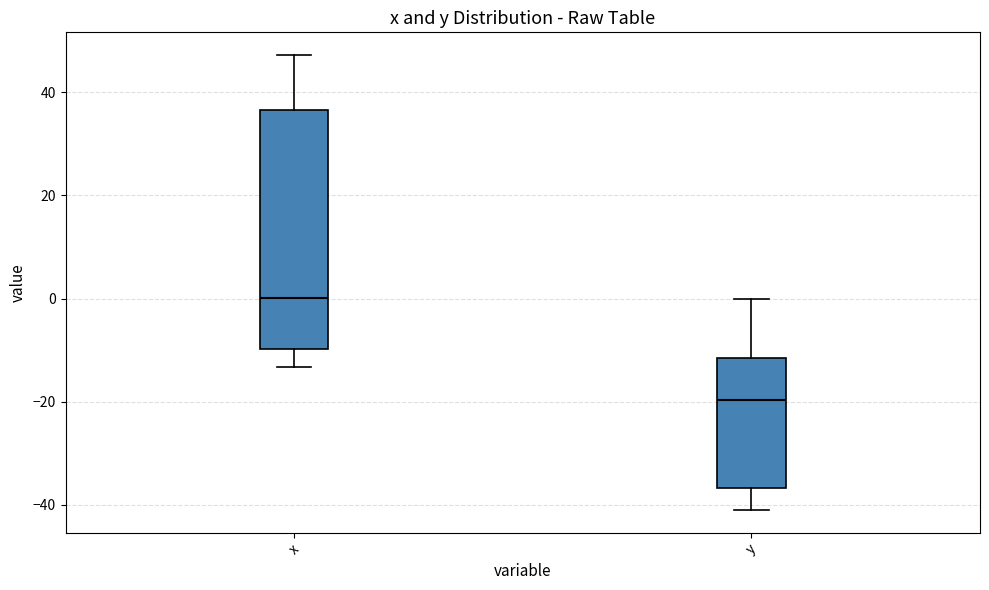

Reading left to right, transcribe this box plot: for each box, give where its median line is, the range the box spans, and where its two whiskers end, as read against the y-axis. The values are not printed on the chart, so give them approximately, as read against the axis.

x: median 0, box -10 to 36, whiskers -14 to 48
y: median -20, box -36 to -12, whiskers -40 to 0